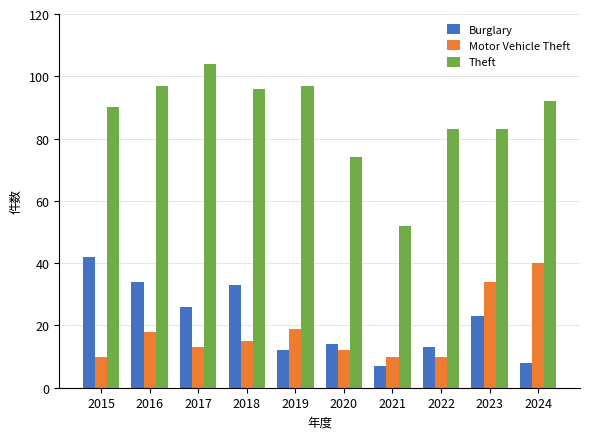

At which label does Burglary first exceed 23?

2015